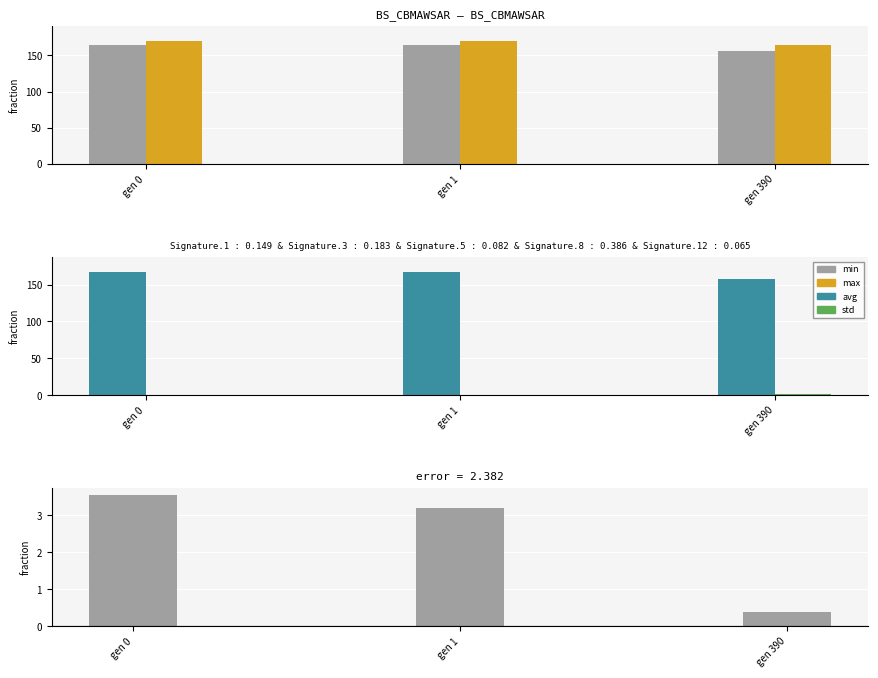

What is the sum of all avg-min diff values?

7.1